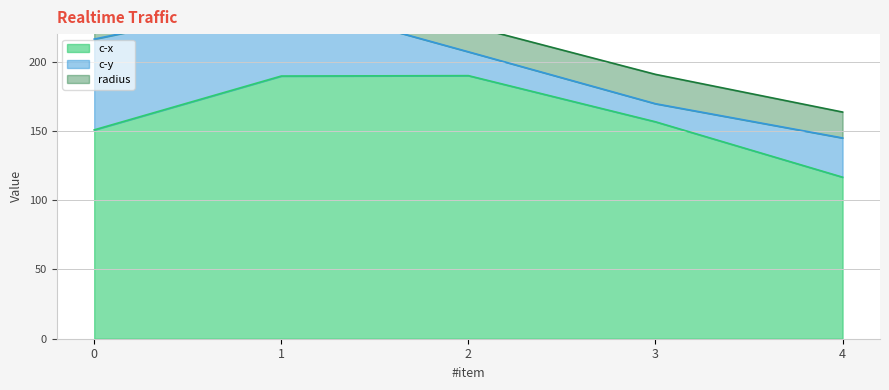

Read the c-x value at 1.

189.7